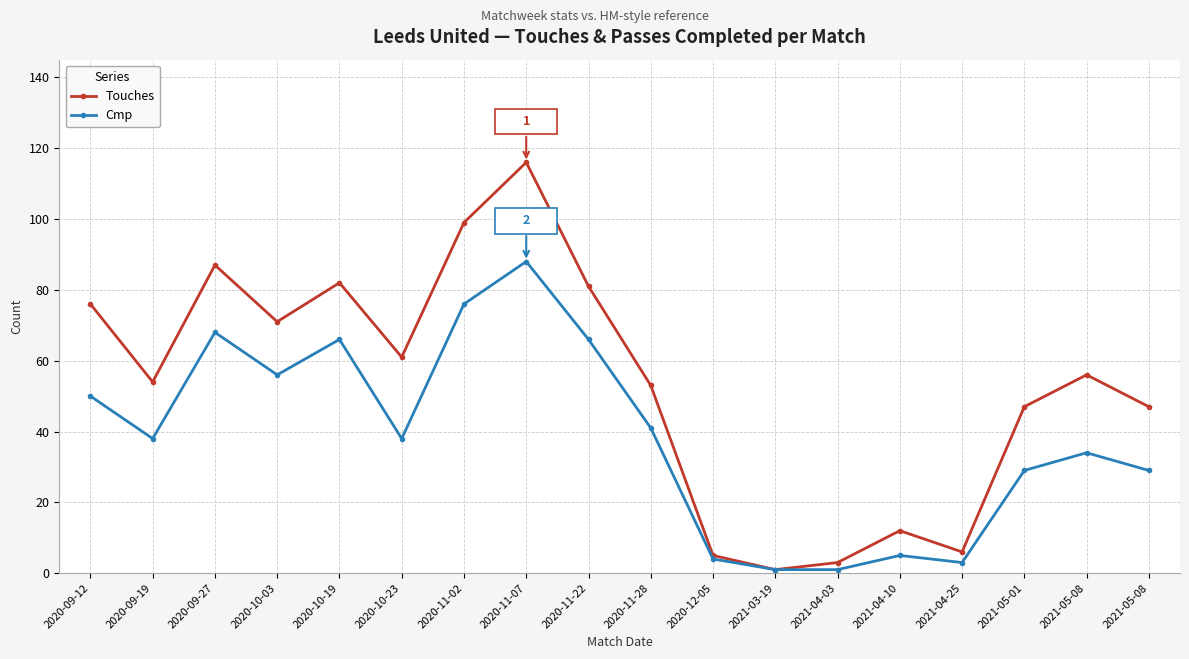

What are all the series names shown in the legend?

Touches, Cmp